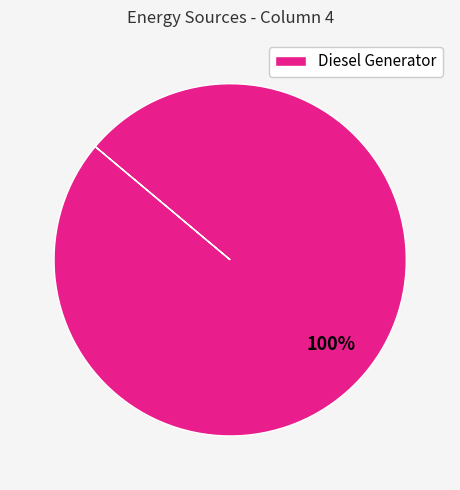

Rank the categories by value from highest to lowest.

Diesel Generator